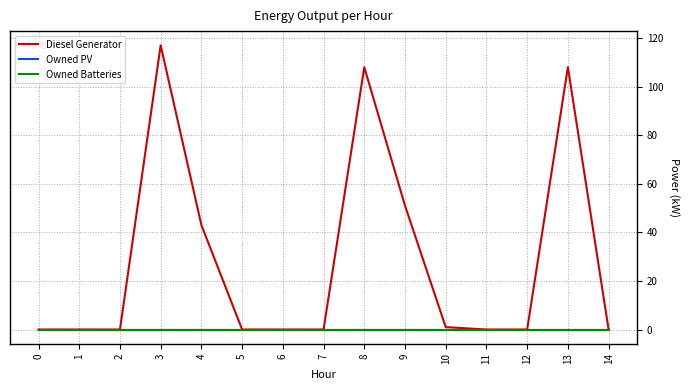

How many lines are shown in the chart?

3